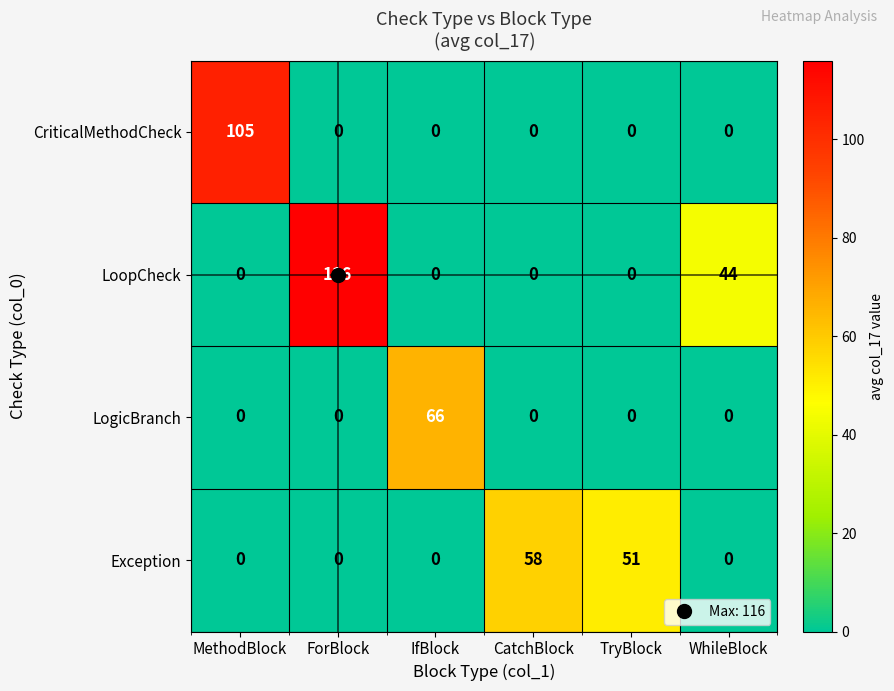

What is the difference between the maximum and second lowest values in the Exception series?

58